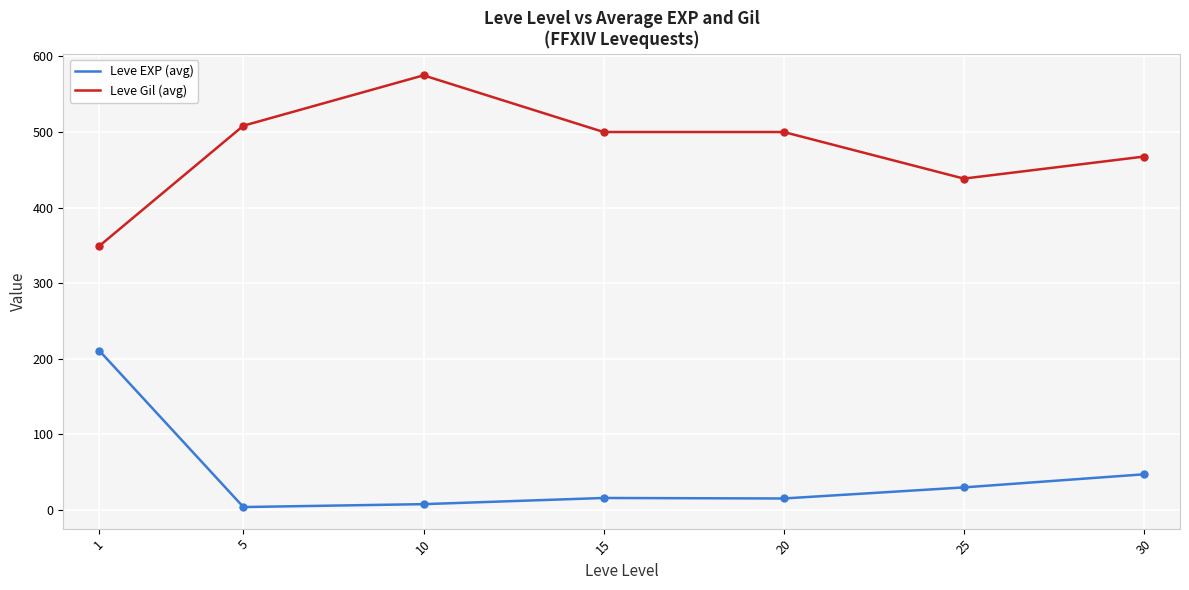

Is the value of Leve Gil (avg) at 30 greater than the value of Leve EXP (avg) at 20?

Yes